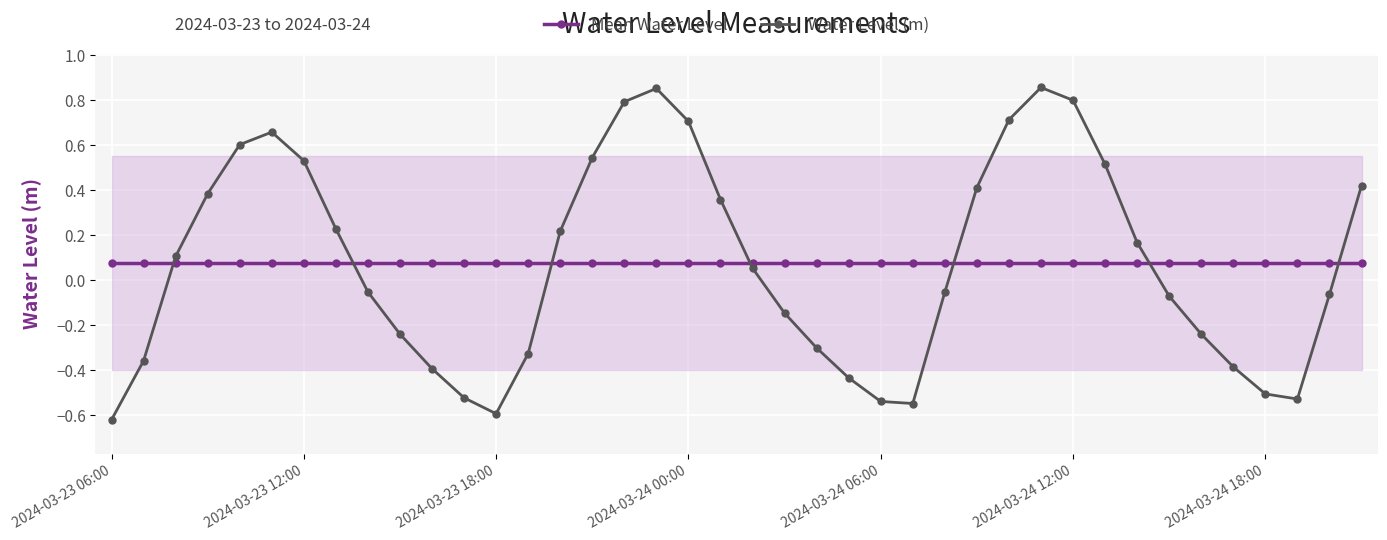

What position from the right is 15?

25